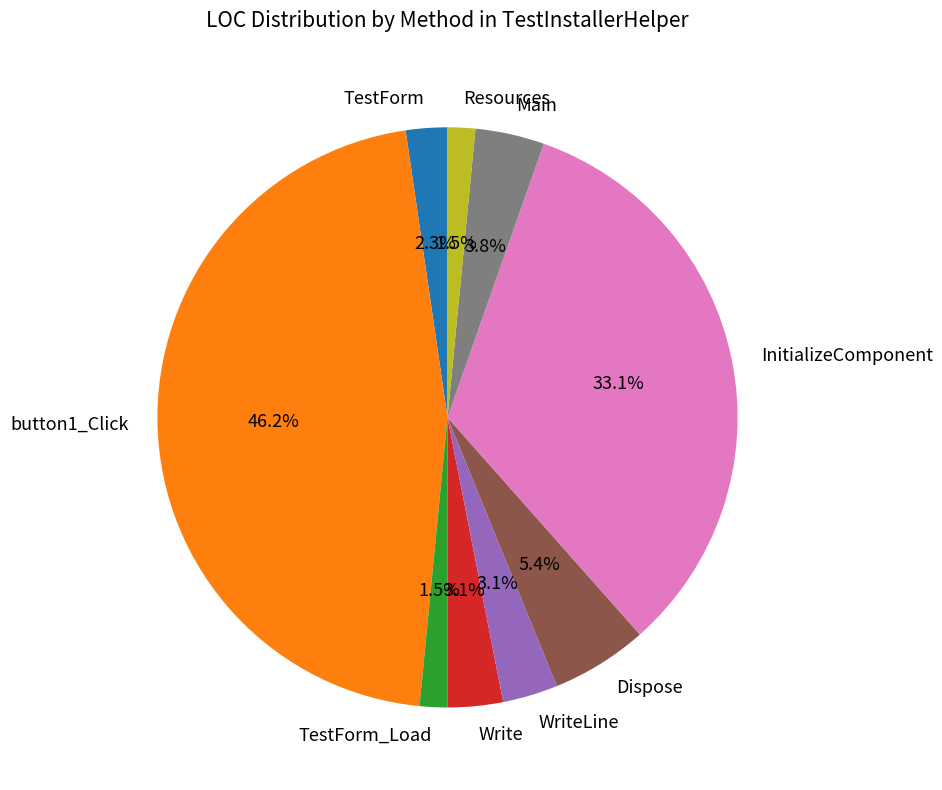

Combined, do InitializeComponent and Write account for over 50%?

No